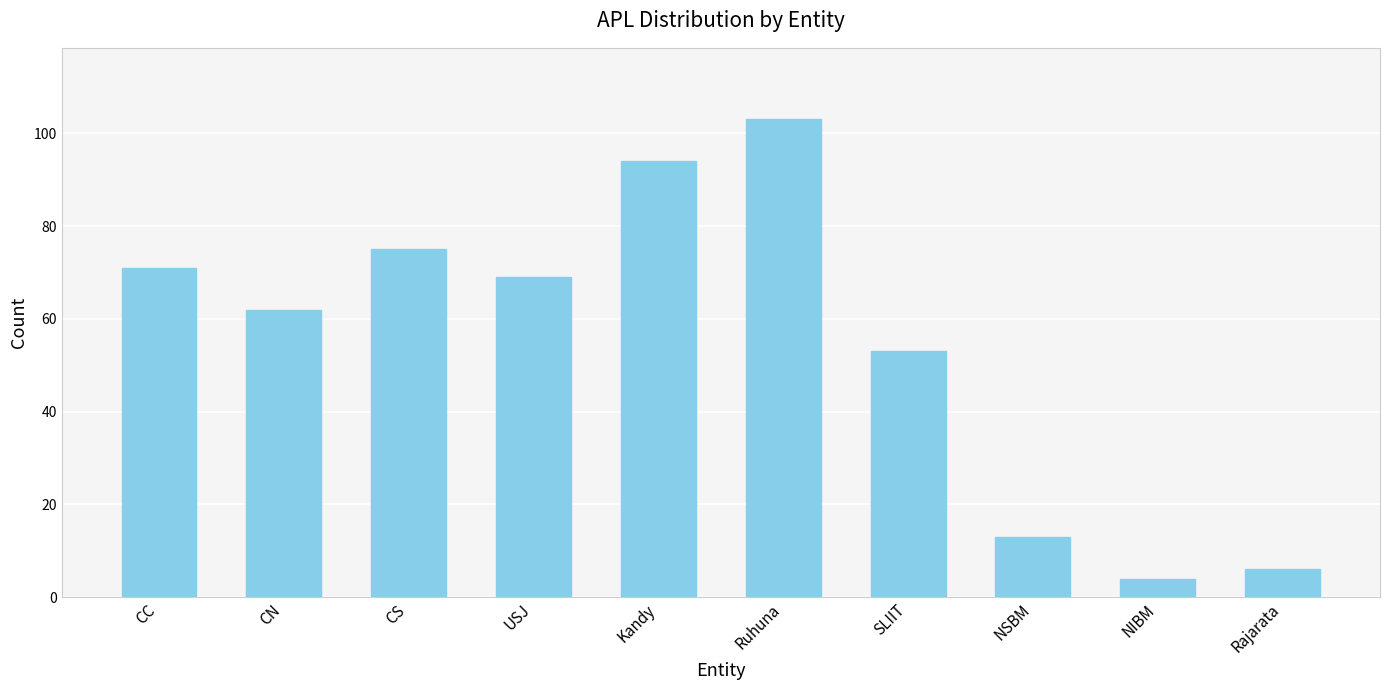

Rank the categories by value from lowest to highest.

NIBM, Rajarata, NSBM, SLIIT, CN, USJ, CC, CS, Kandy, Ruhuna